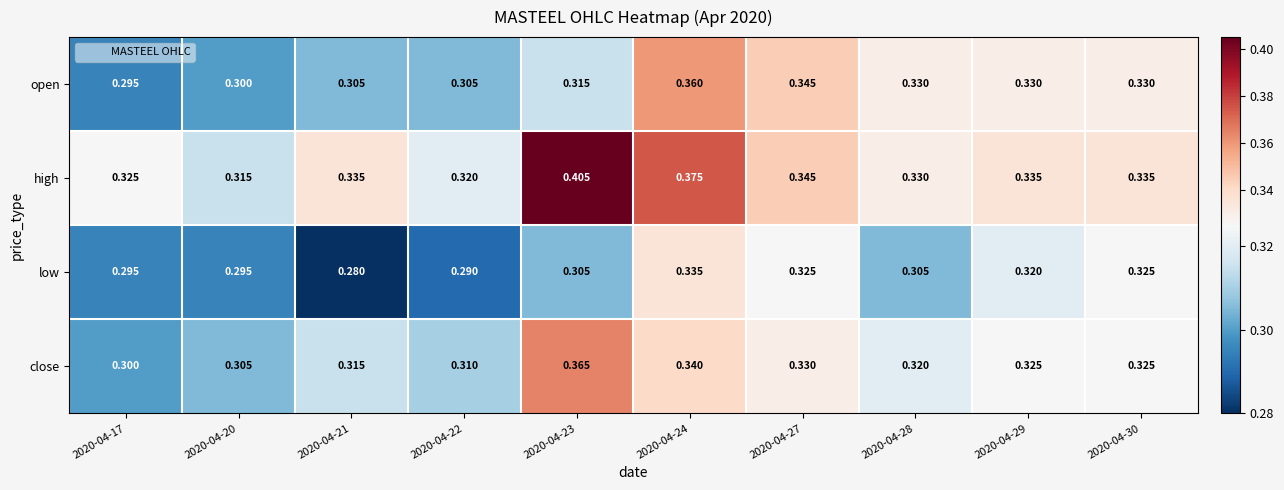

What is the total value across all series at 2020-04-29?

1.3